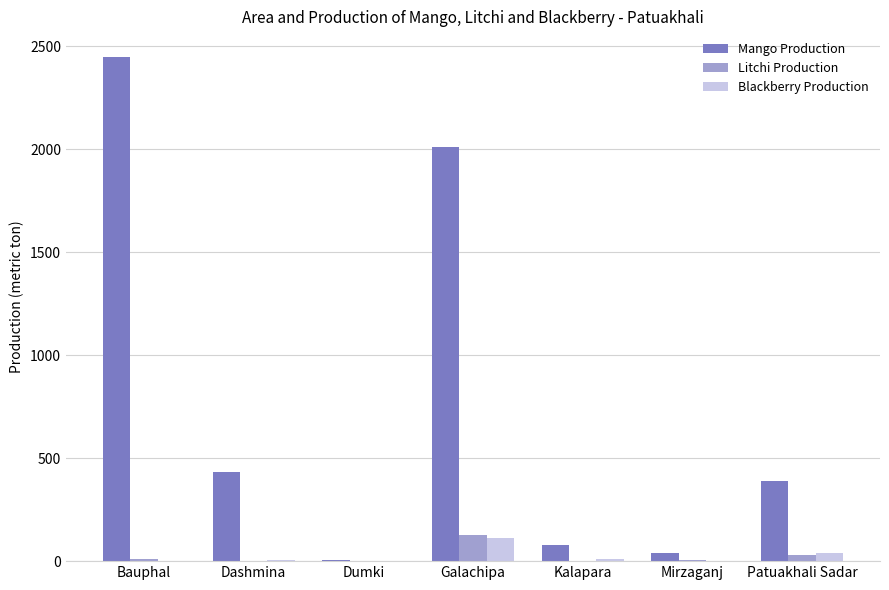

At which label does Litchi Production reach its peak?

Galachipa